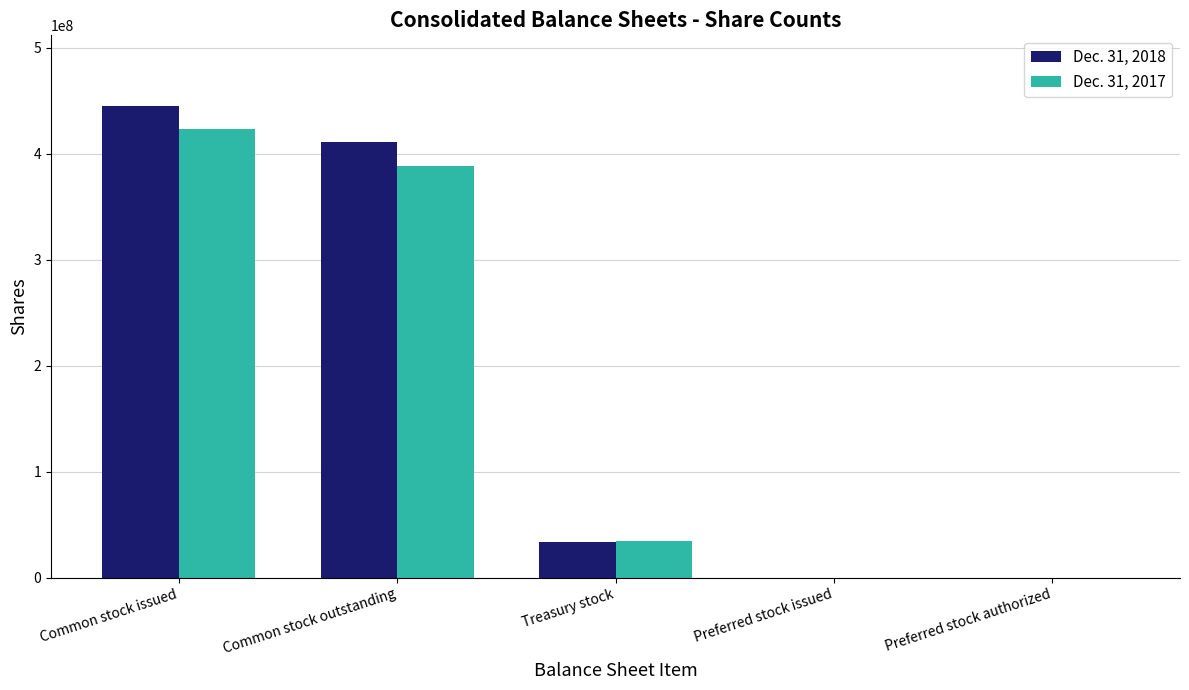

Are the bars horizontal?

No